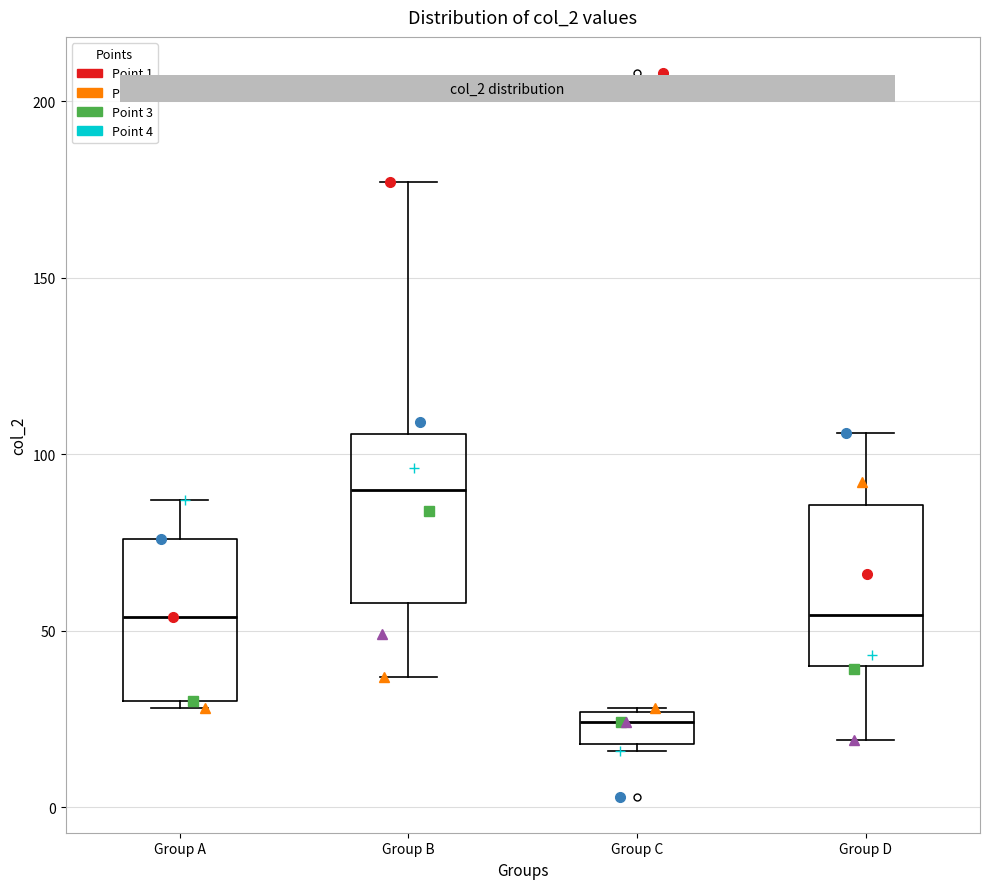

Where is the lower edge of the box for Group B on the y-axis? The values are not printed on the chart, so give them approximately, as read against the axis.

60